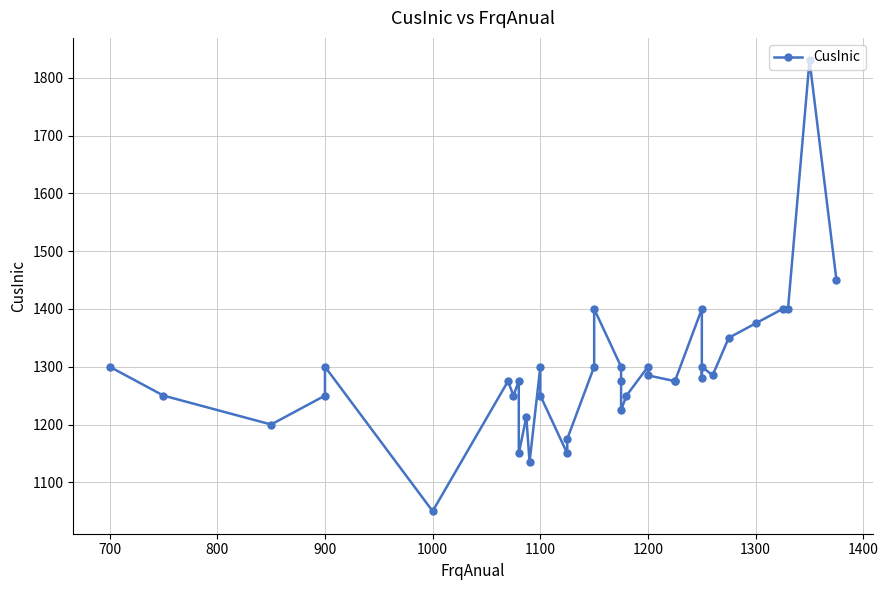

Is it true that the value at 1100 is 824?

False